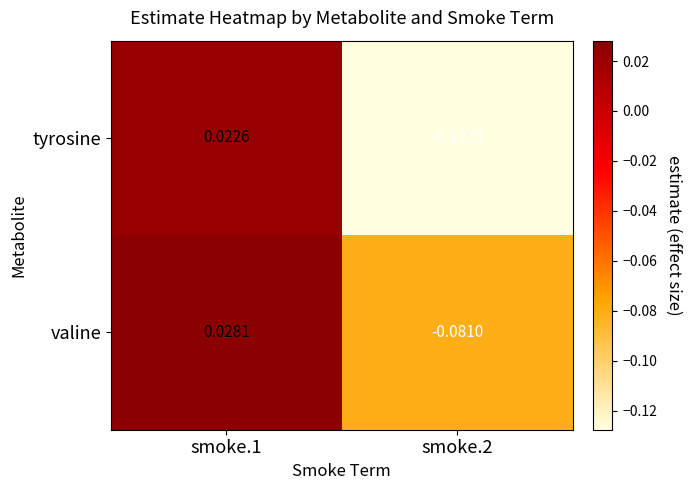

Is the value of tyrosine at smoke.2 greater than the value of valine at smoke.1?

No